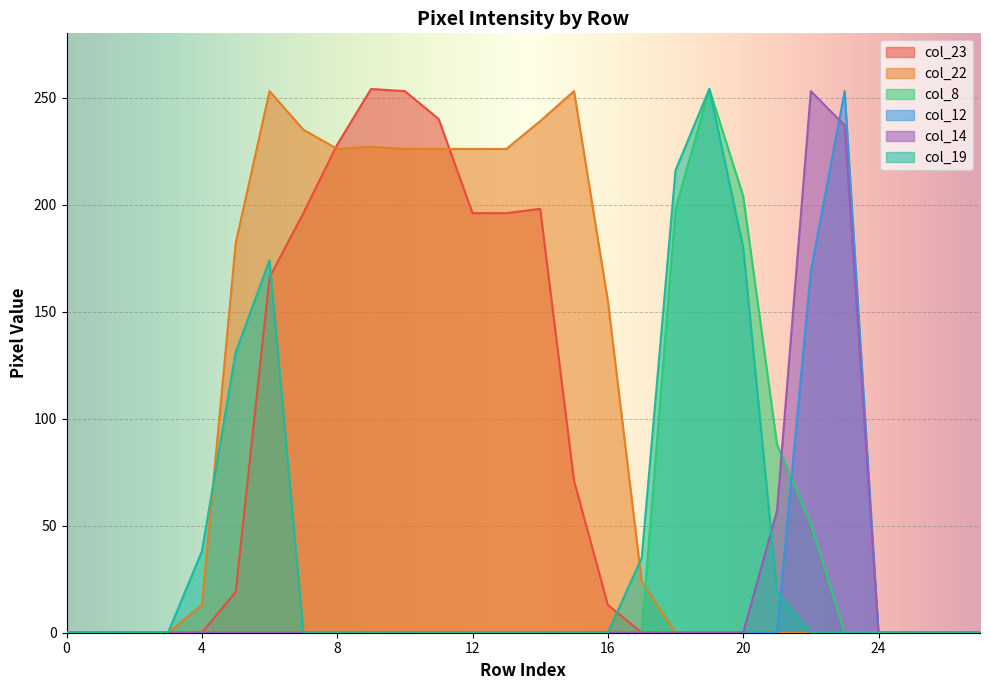

Reading left to right, list all the values displayed in this chart.

col_23: 0	0	0	0	0	19	166	196	228	254	253	240	196	196	198	71	13	0	0	0	0	0	0	0	0	0	0	0
col_22: 0	0	0	0	13	182	253	235	226	227	226	226	226	226	239	253	155	24	0	0	0	0	0	0	0	0	0	0
col_8: 0	0	0	0	0	0	0	0	0	0	0	0	0	0	0	0	0	0	198	254	204	88	51	0	0	0	0	0
col_12: 0	0	0	0	0	0	0	0	0	0	0	0	0	0	0	0	0	0	0	0	0	0	169	253	0	0	0	0
col_14: 0	0	0	0	0	0	0	0	0	0	0	0	0	0	0	0	0	0	0	0	0	57	253	237	0	0	0	0
col_19: 0	0	0	0	38	131	174	0	0	0	0	0	0	0	0	0	0	35	216	254	180	19	0	0	0	0	0	0